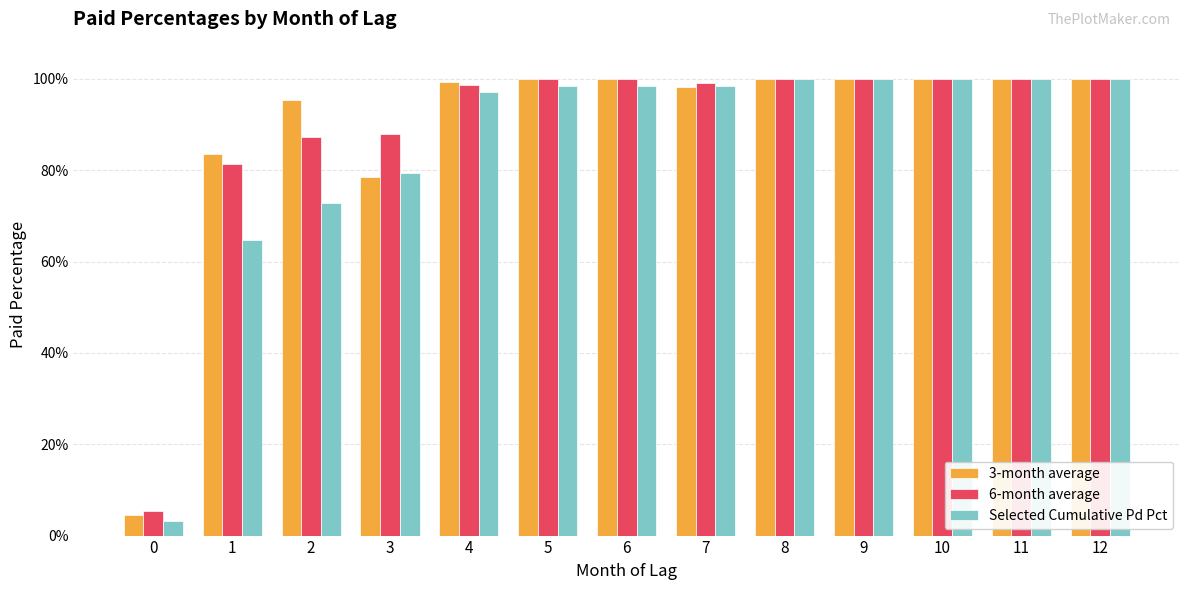

What is the difference between the maximum and second lowest values in the 3-month average series?

0.2